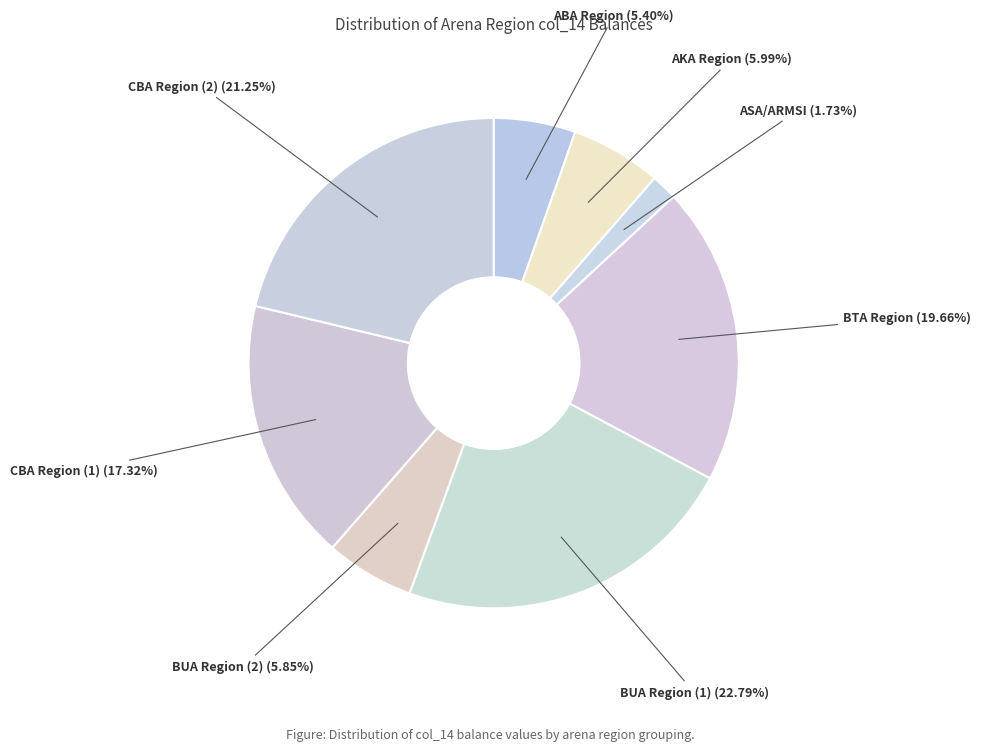

Do ASA/ARMSI and CBA Region (1) together represent more than half of the pie?

No